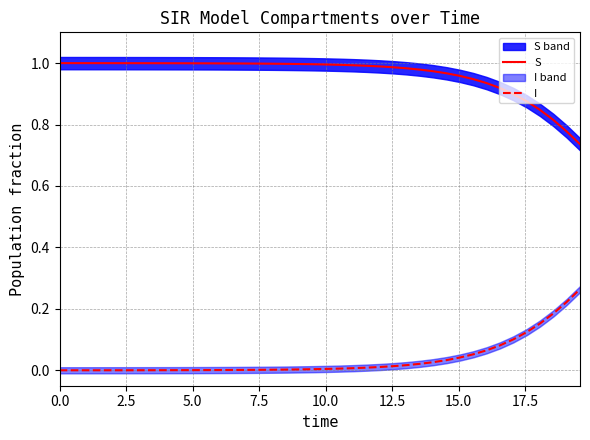

What is the difference between the second highest and minimum values in the I series?

0.2